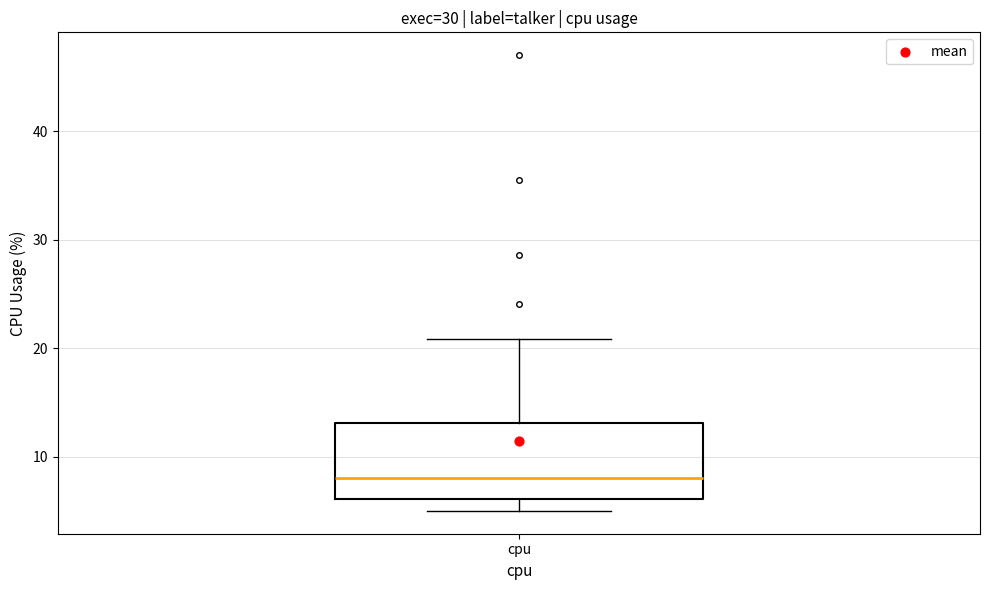

Transcribe this box plot: give where the median line is, the range the box spans, and where the two whiskers end, as read against the y-axis. The values are not printed on the chart, so give them approximately, as read against the axis.

median 8, box 6 to 13, whiskers 5 to 21